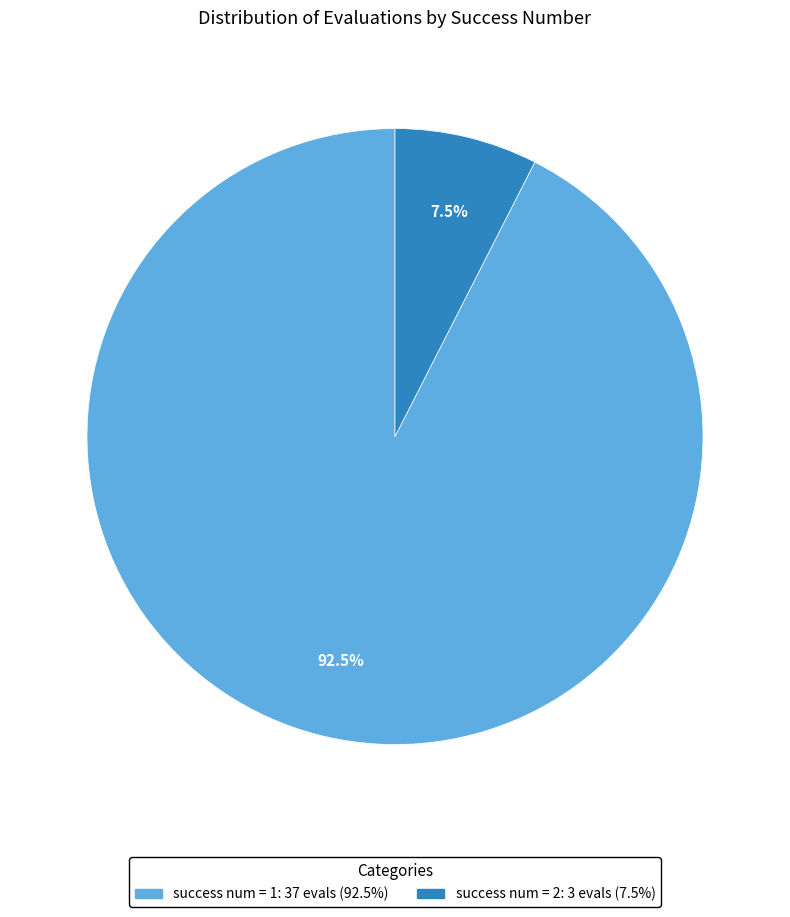

Does any single category account for the majority?

Yes